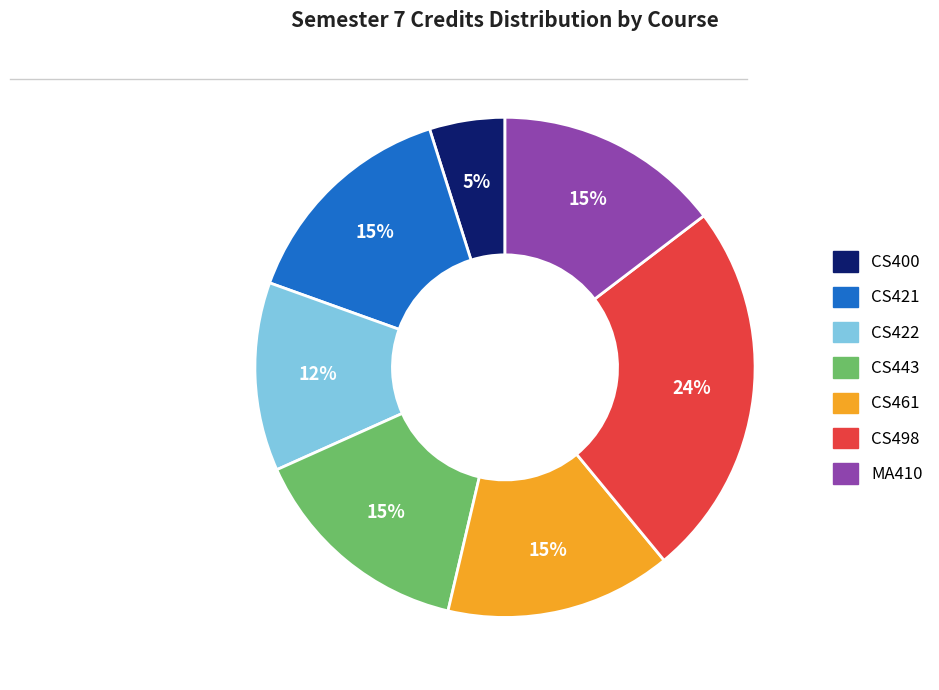

To the nearest percent, what portion does CS498 represent?

24%